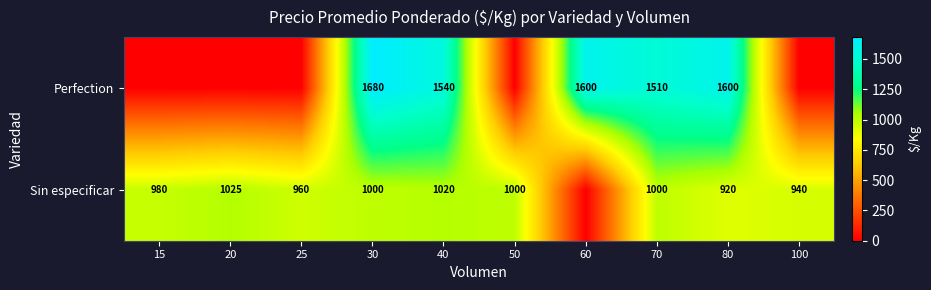

Which series changed the most between 30 and 40?

Perfection